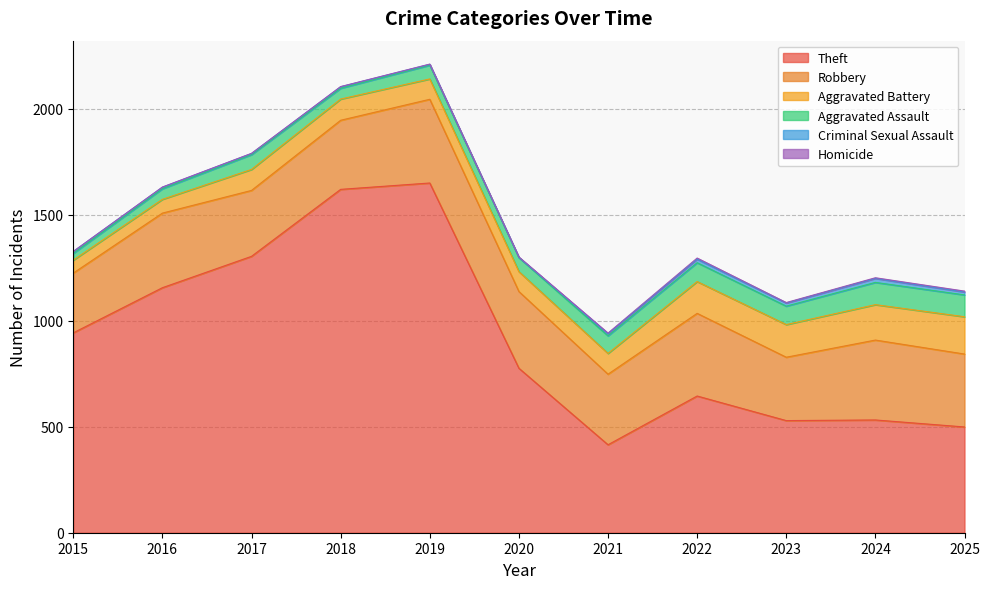

What is the total value across all series at 2021?

942